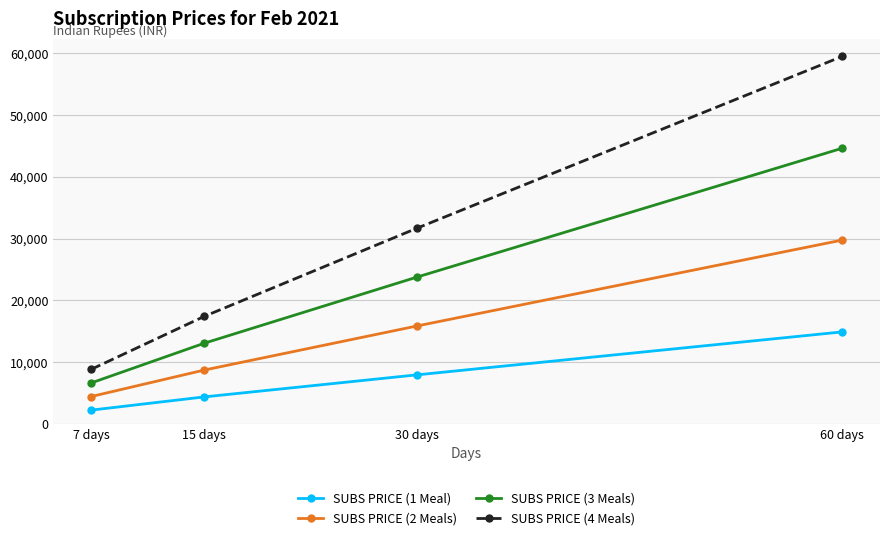

What is the difference between the SUBS PRICE (3 Meals) values at 7 days and 60 days?

38046